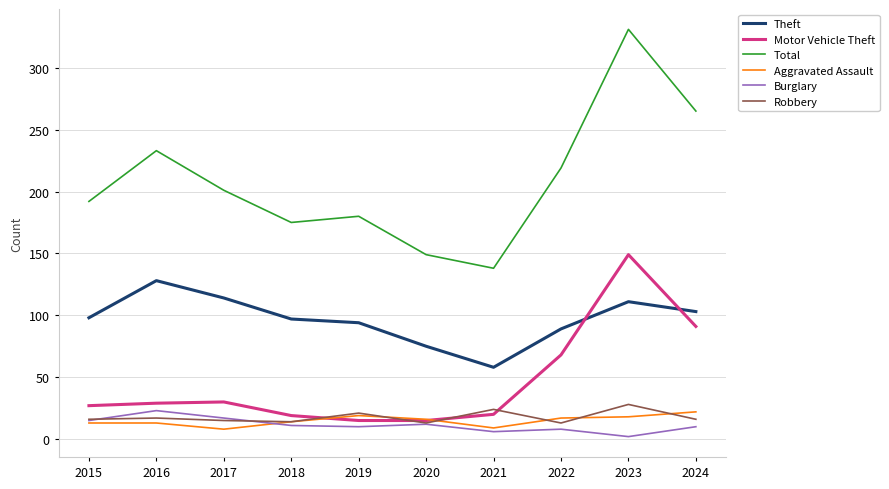

How many values in the Theft series are below 98?

5